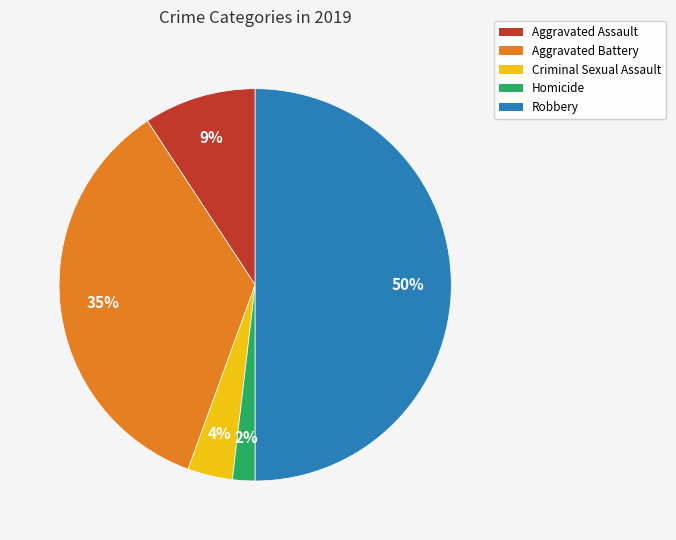

To the nearest percent, what is the average slice percentage?

20%